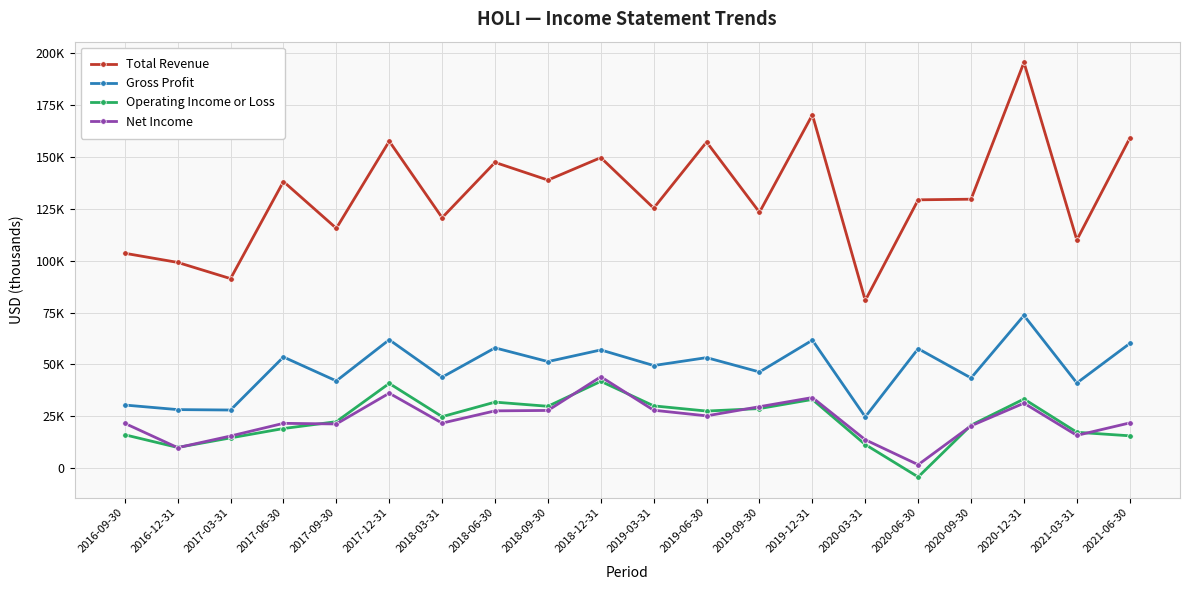

Which series changed the most between 2018-12-31 and 2019-06-30?

Net Income